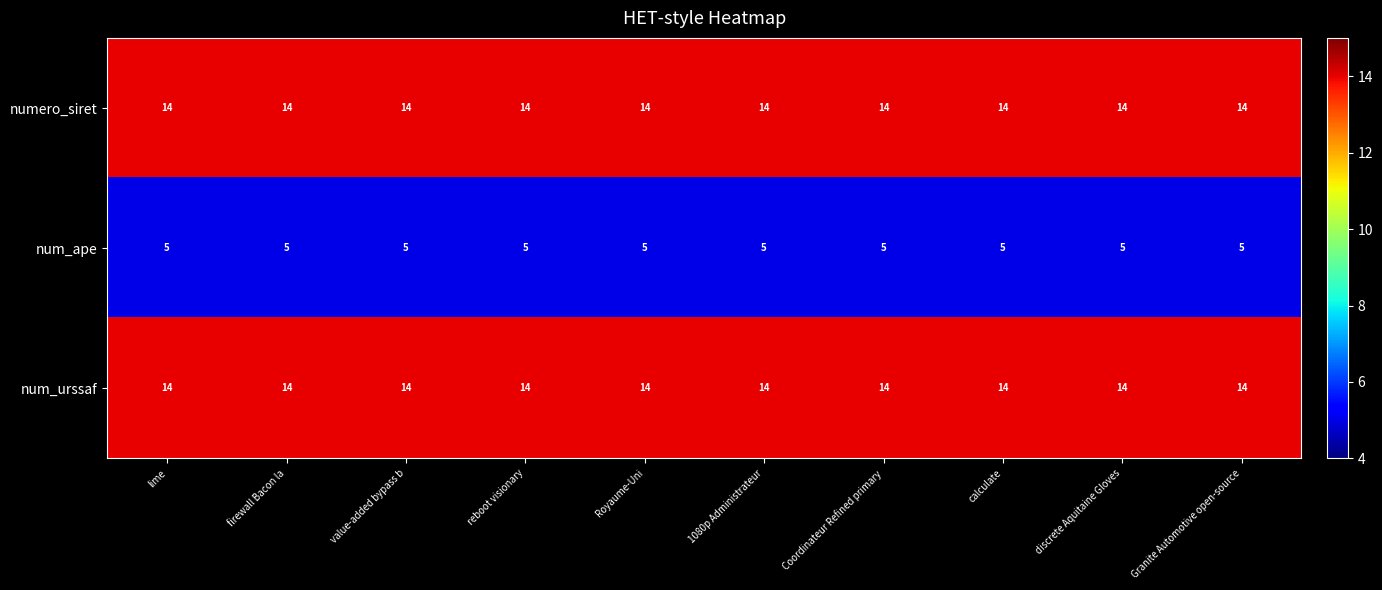

Is the value of num_ape at lime greater than the value of num_urssaf at Granite Automotive open-source?

No